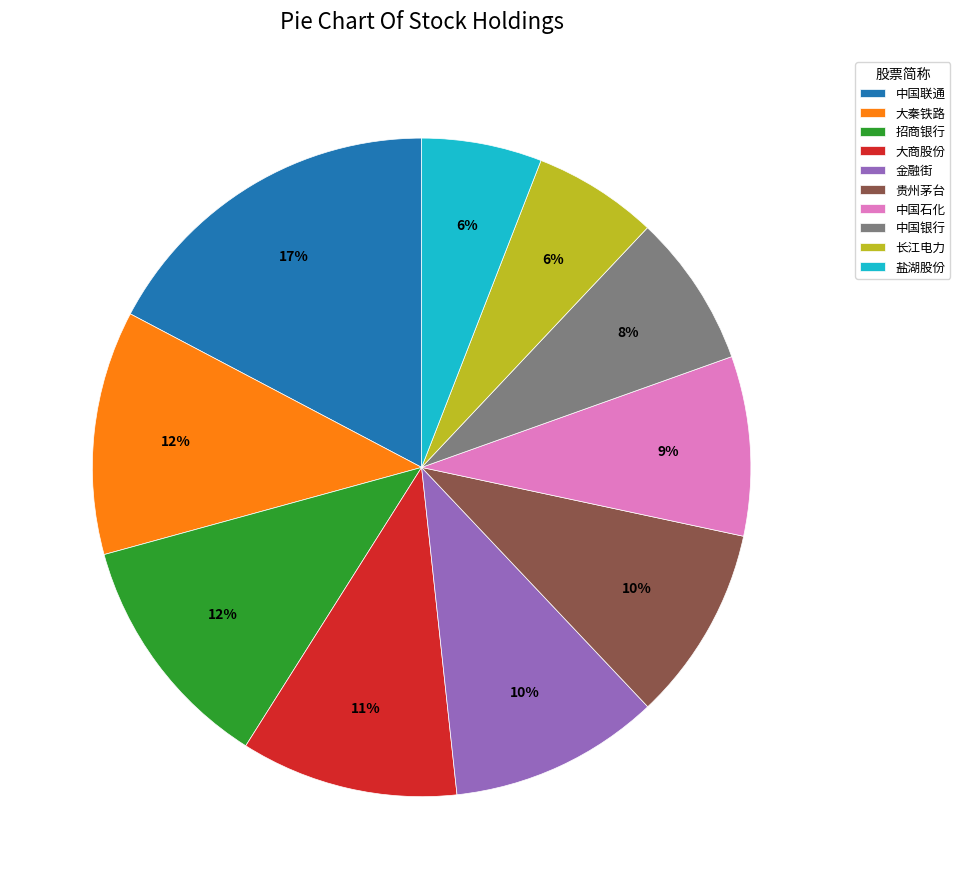

How many segments does this pie chart have?

10